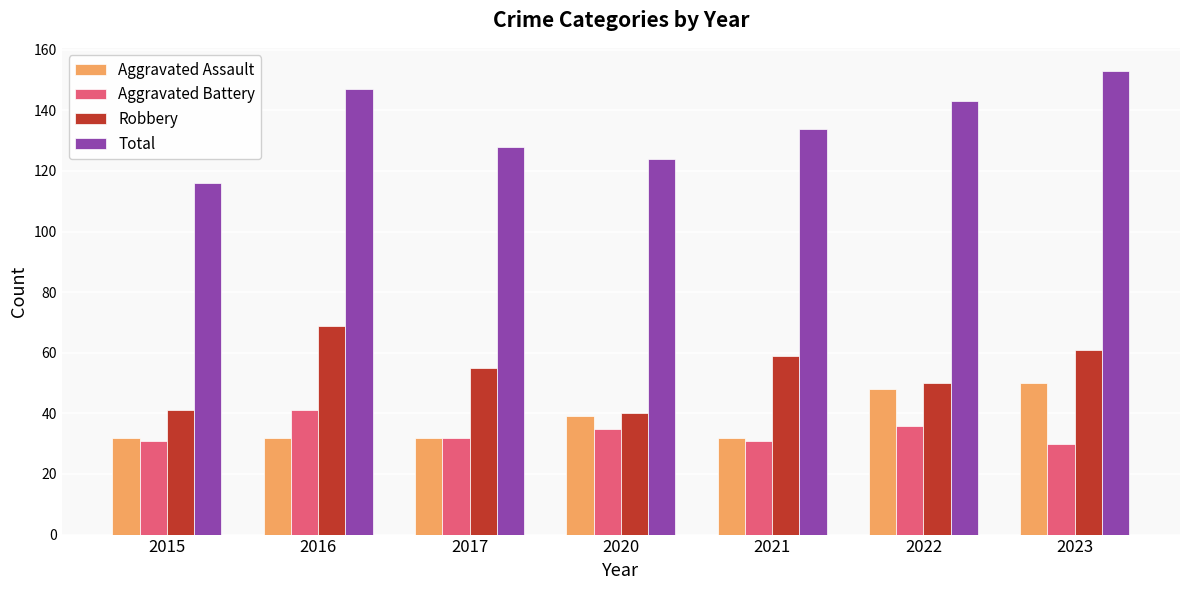

Which series has the largest range (max minus min)?

Total